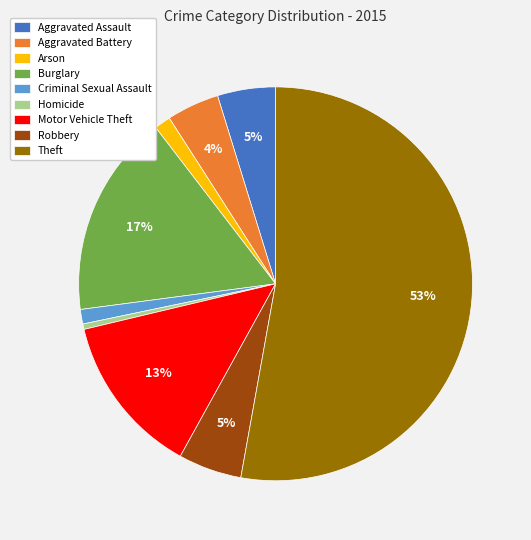

To the nearest percent, what is the difference between the Robbery and Theft slice percentages?

48%